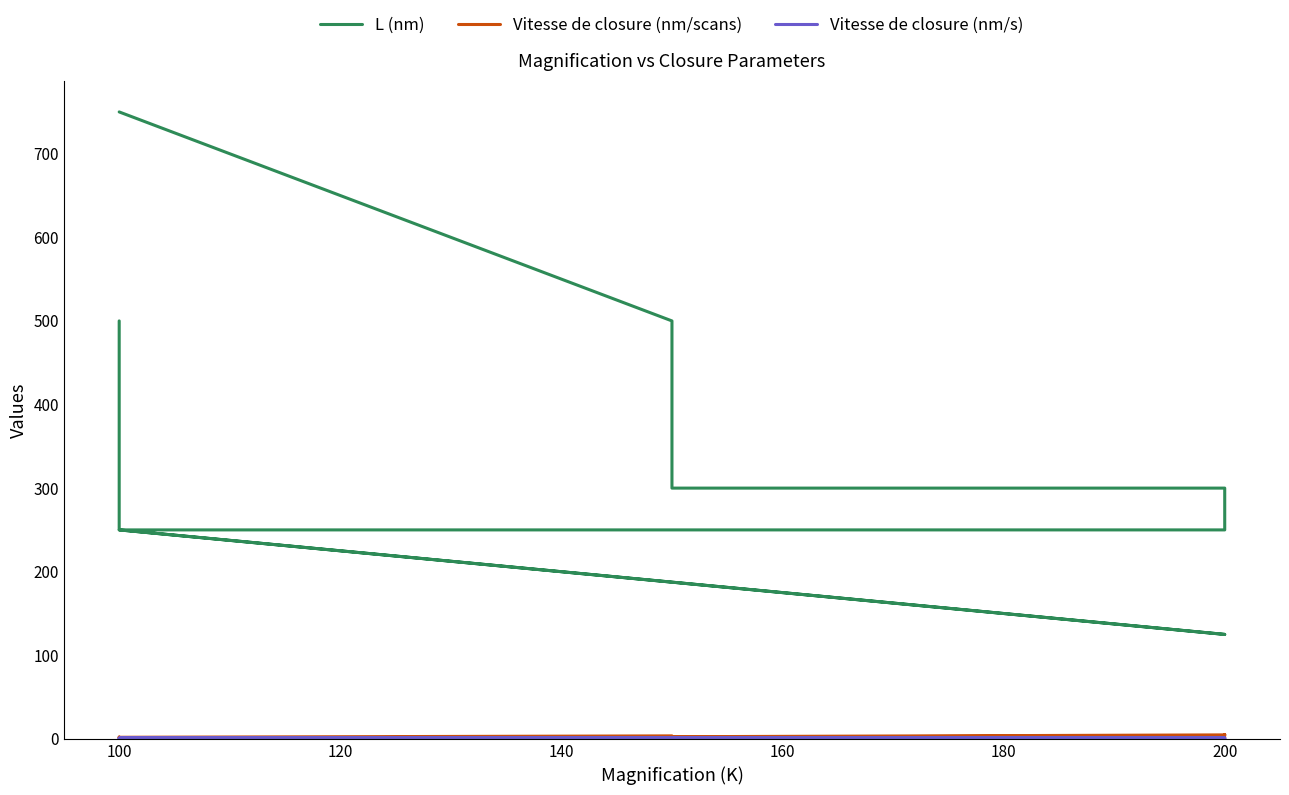

Reading left to right, list all the values displayed in this chart.

L (nm): 500.0	300.0	250.0	125.0	250.0	250.0	300.0	300.0	300.0	300.0	500.0	750.0
Vitesse de closure (nm/scans): 2.4	1.6	1.4	1.7	1.1	3.5	4.3	5.2	4.8	2.6	3.6	1.9
Vitesse de closure (nm/s): 0.4	0.8	1.1	1.3	0.8	0.7	0.6	0.7	0.6	0.6	0.3	0.2